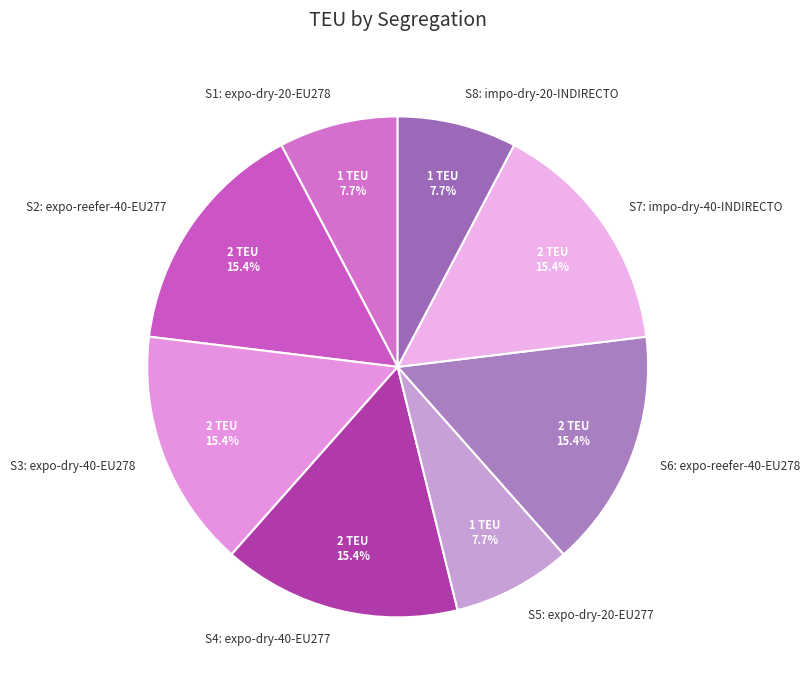

Count the number of slices in the pie.

8